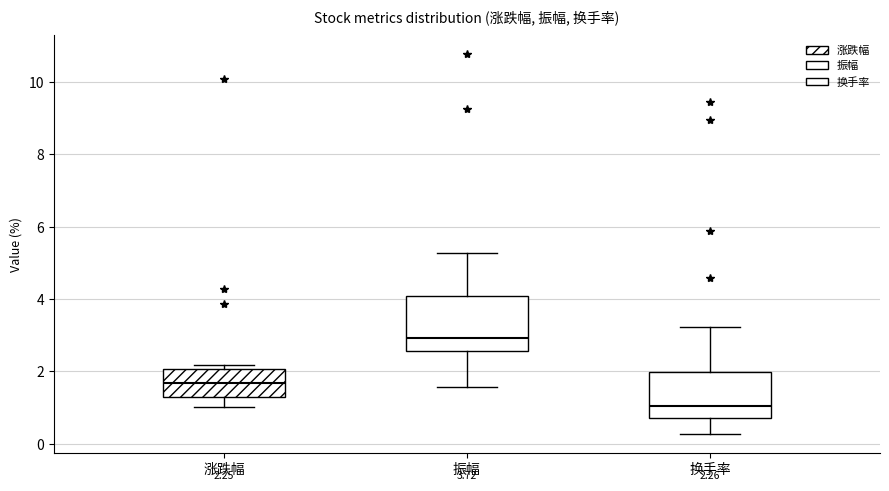

Comparing the boxes themselves (not the whiskers), which one is the tallest?

振幅